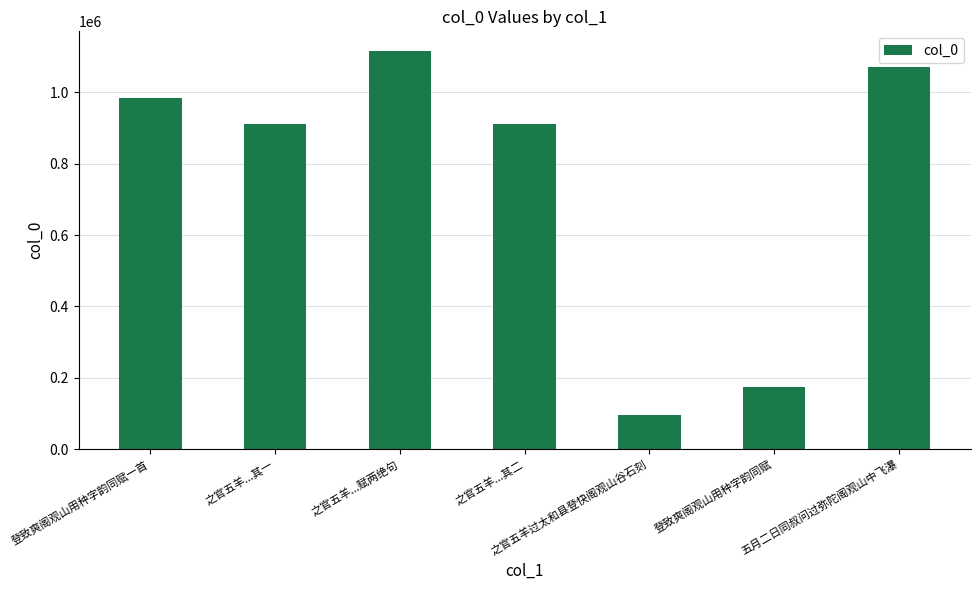

How many distinct data groups are displayed?

1